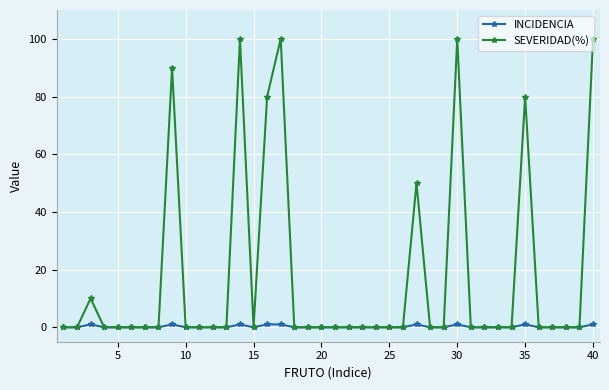

Rank the series by their maximum value, from lowest to highest.

INCIDENCIA, SEVERIDAD(%)